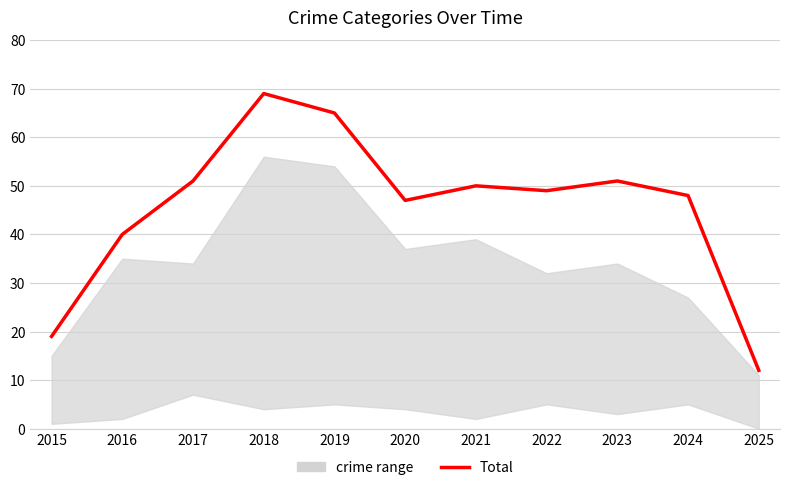

What is the difference between the maximum and minimum values?

57